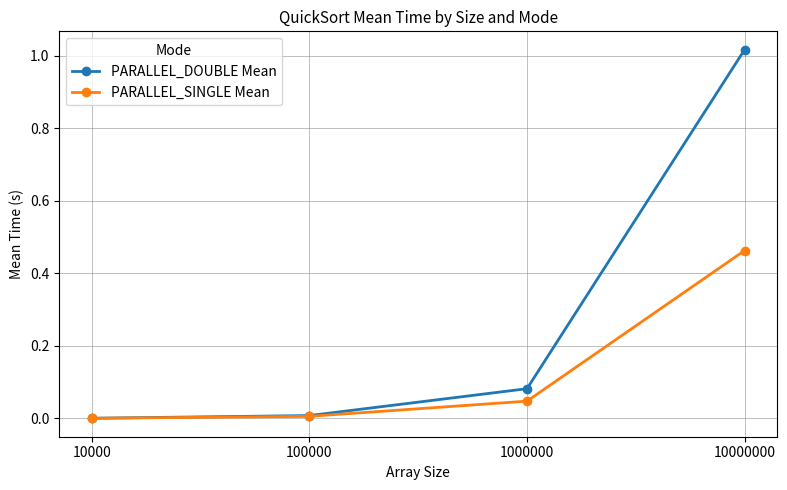

Which series has the largest range (max minus min)?

PARALLEL_DOUBLE Mean